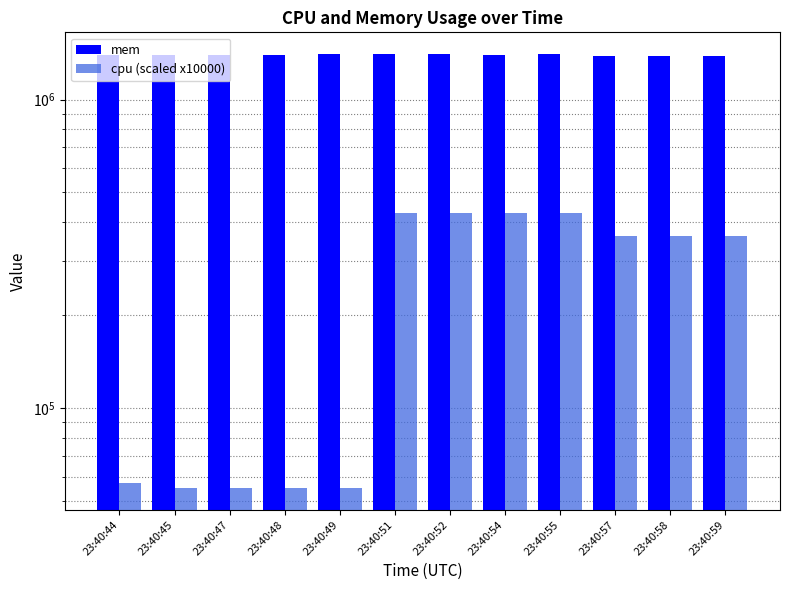

What are all the series names shown in the legend?

mem, cpu (scaled x10000)